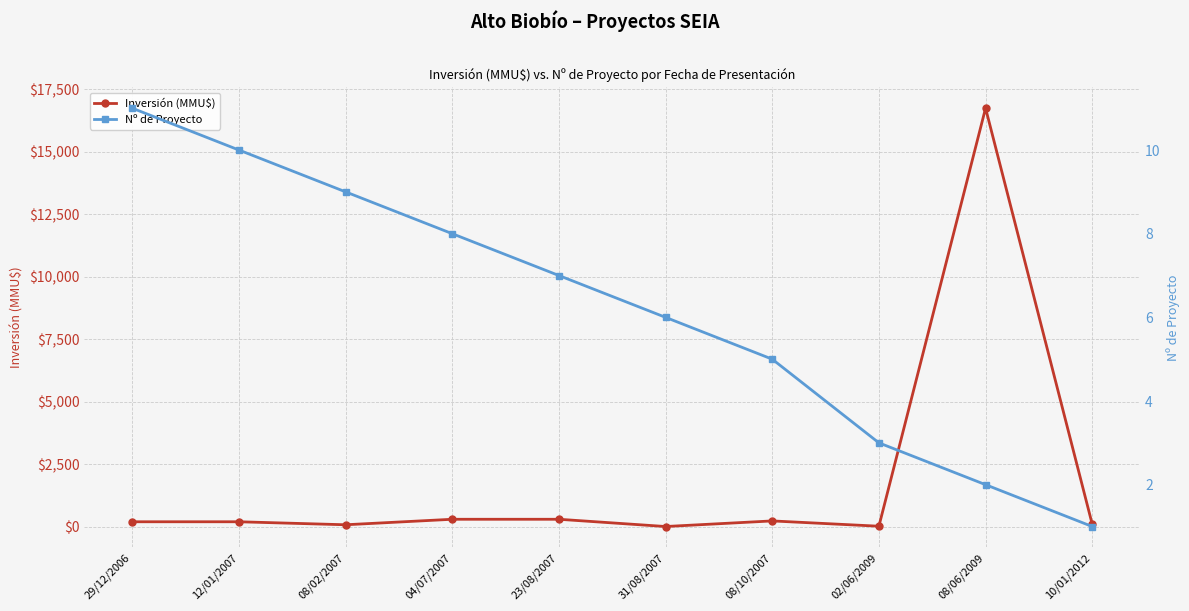

Between 08/02/2007 and 31/08/2007, which is larger?

08/02/2007